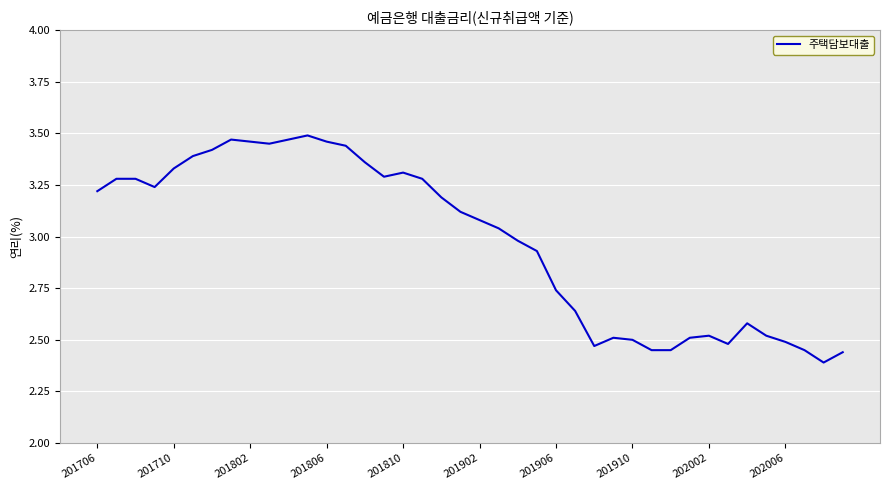

What is the difference between the maximum and minimum values?

1.1